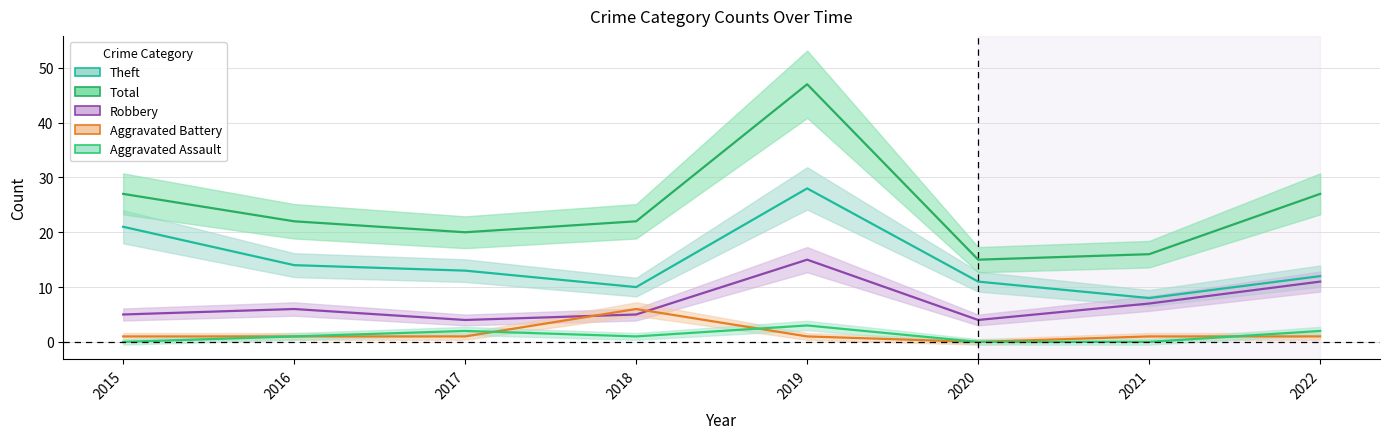

Which series ends up on top after the final intersection of Aggravated Battery and Aggravated Assault?

Aggravated Assault